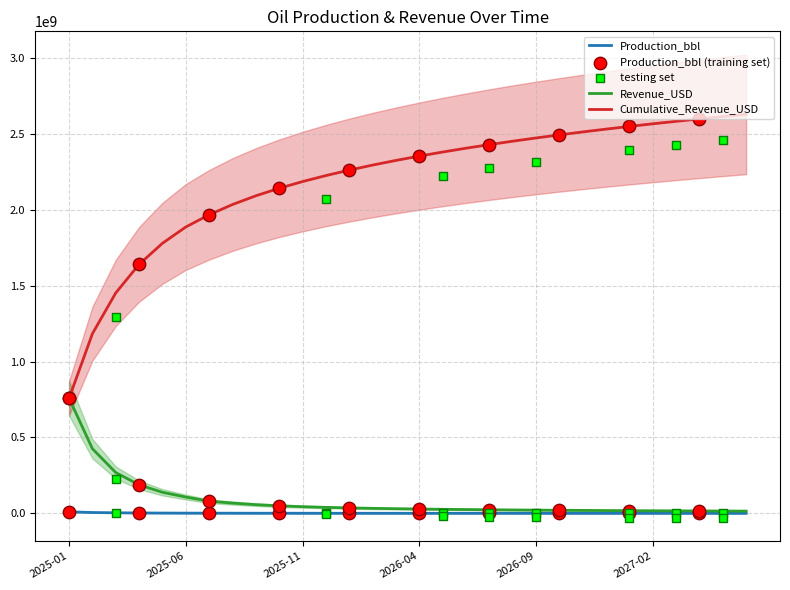

What are all the series names shown in the legend?

Production_bbl, Revenue_USD, Cumulative_Revenue_USD